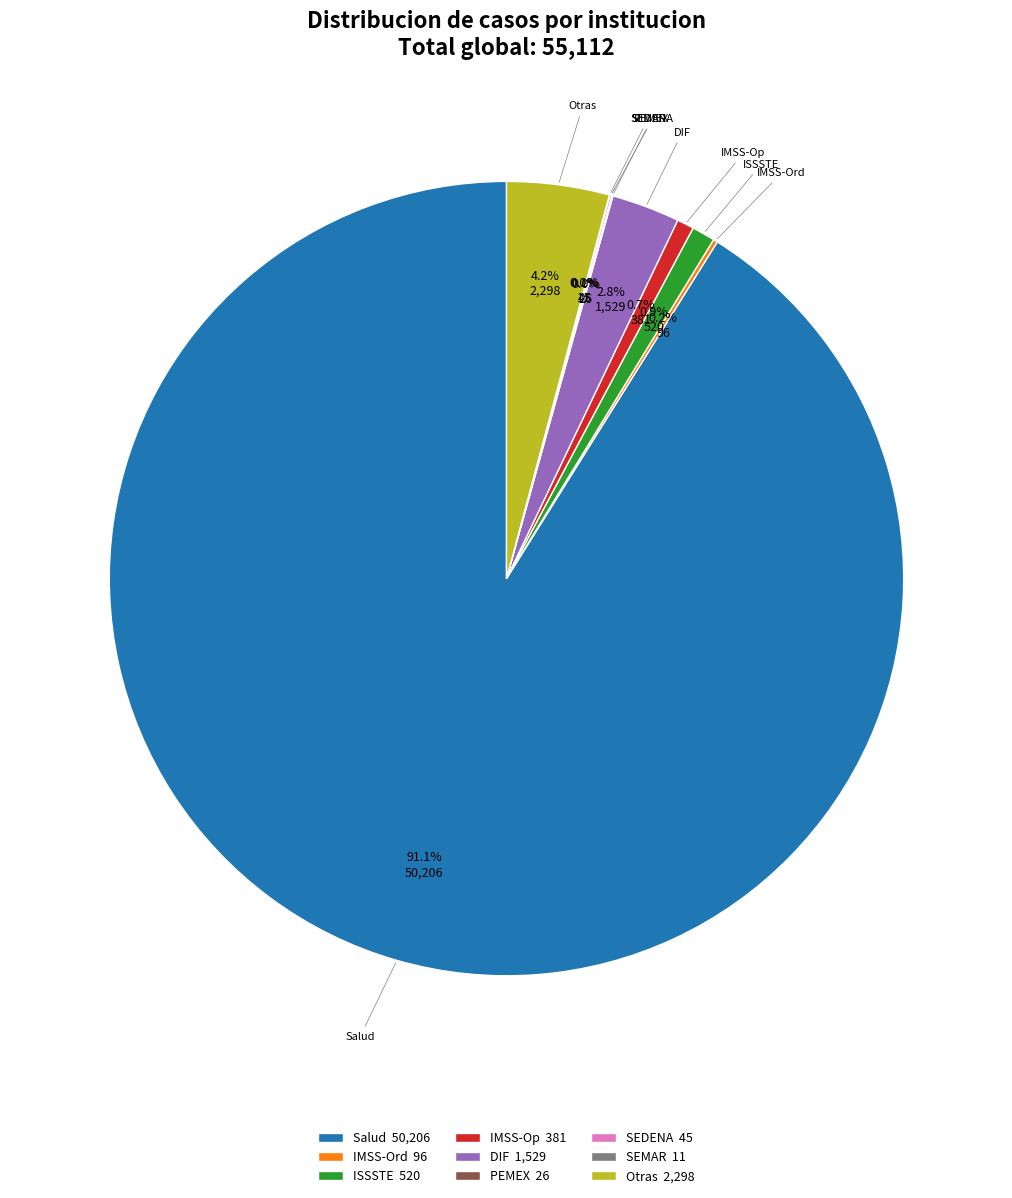

What is the total percentage of IMSS-Op and Salud?

91.8%